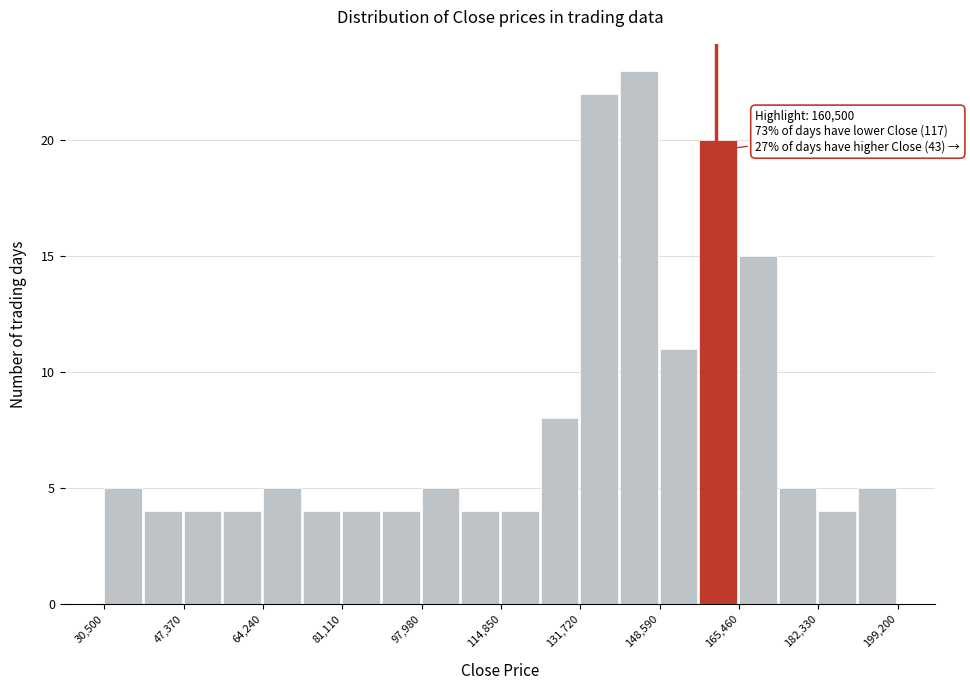

Which range on the x-axis has the tallest bar?

140000 to 148000